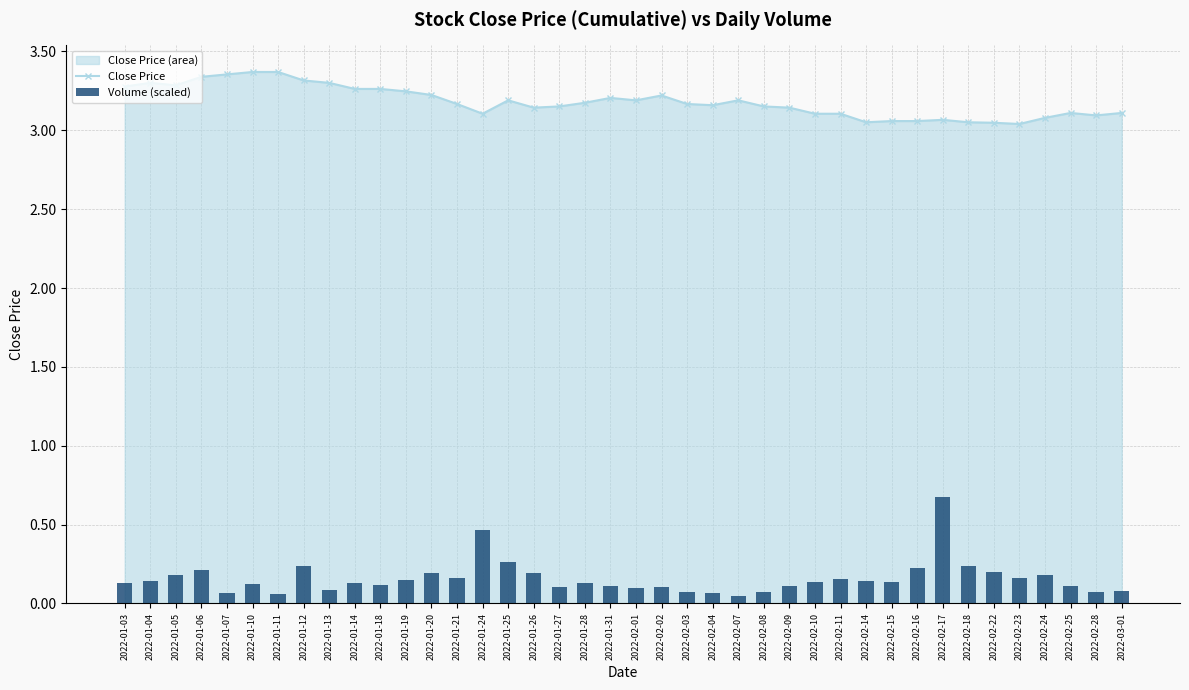

Is it true that Close Price equals 1.7 at 2022-02-17?

False